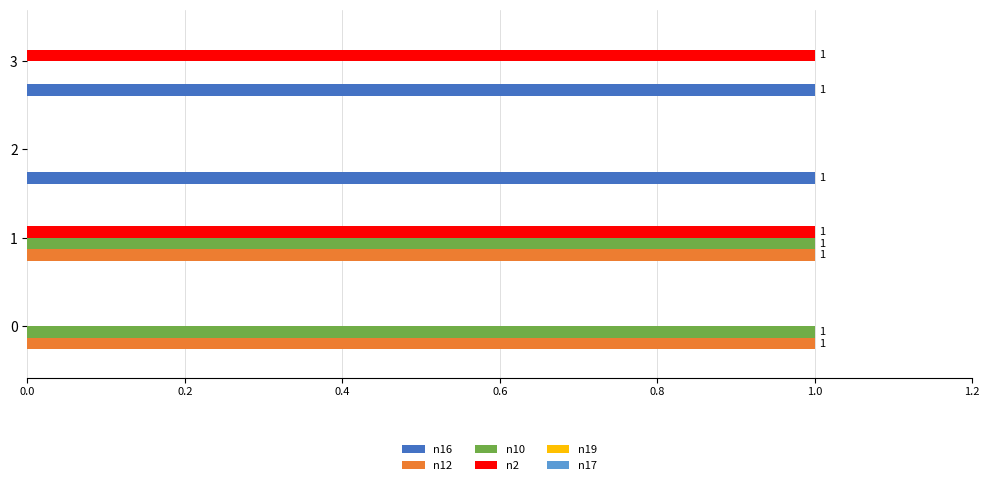

True or false: n2 has a value of 0 at 0.

True